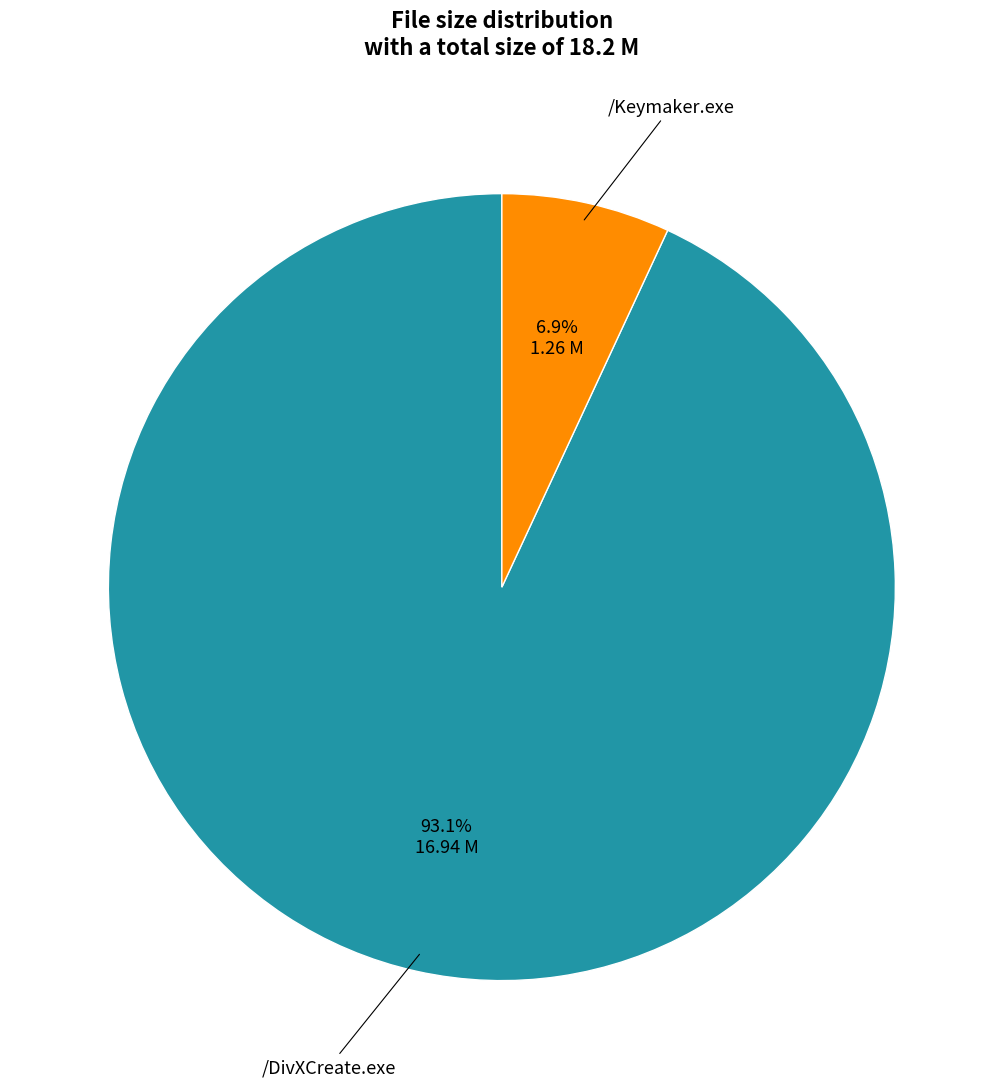

To the nearest percent, what is the average slice percentage?

50%